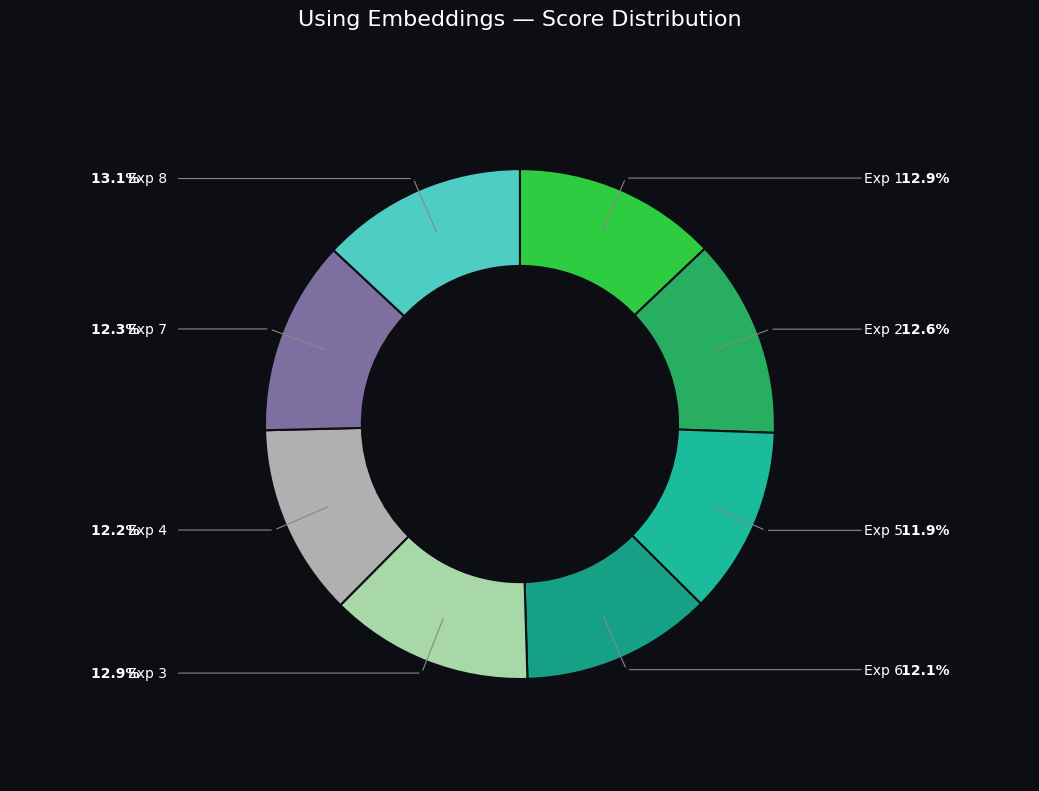

How many slices are in this pie chart?

8